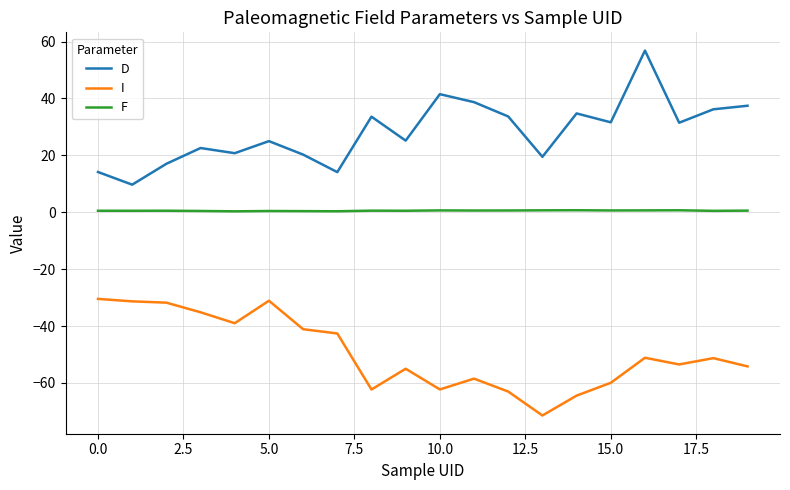

What is the difference between the maximum and minimum values in the D series?

47.1